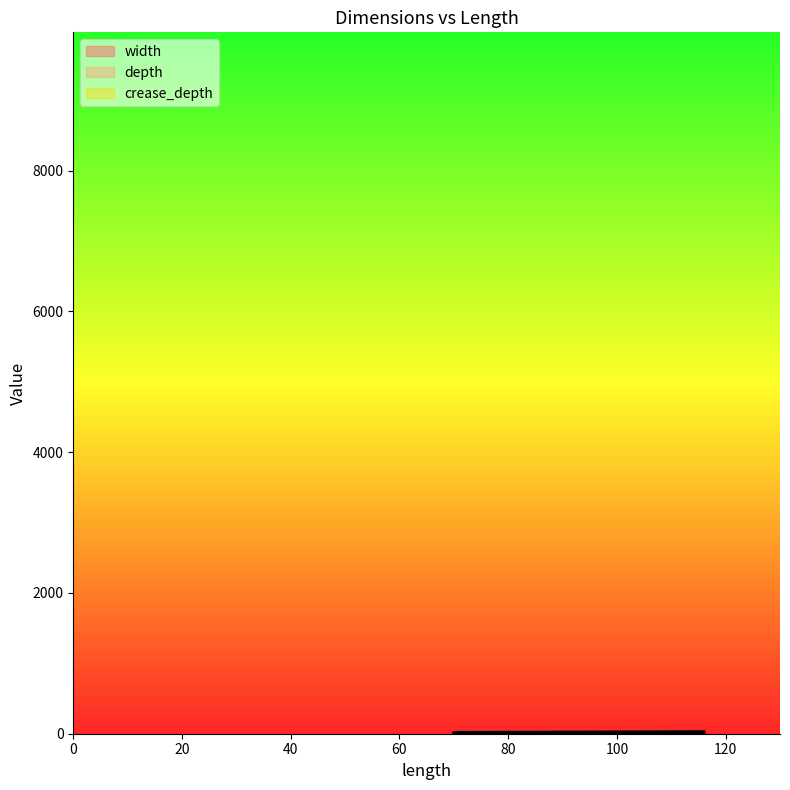

Which series has the largest range (max minus min)?

width